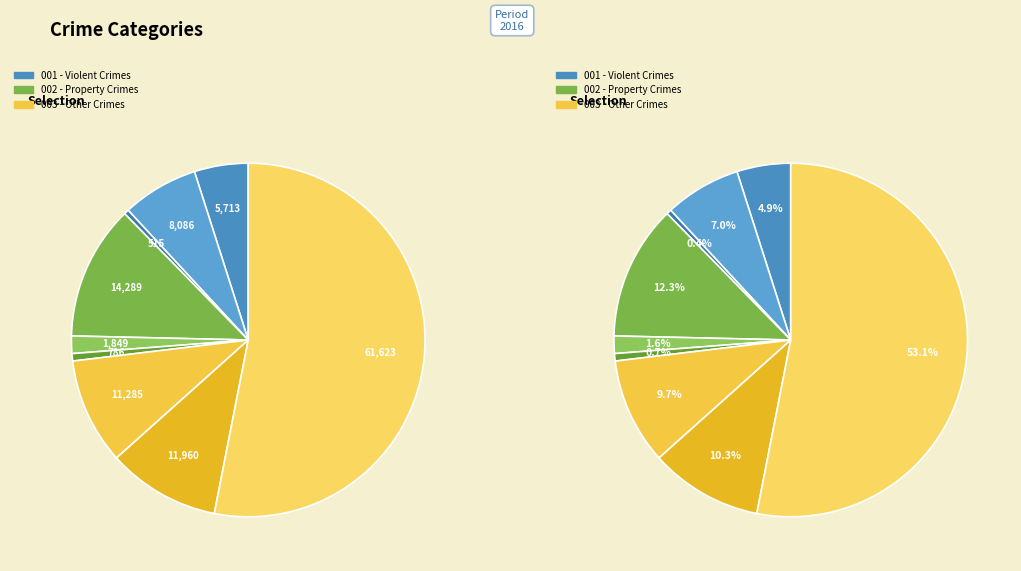

What portion of the pie excludes Aggravated Assault?

95.1%